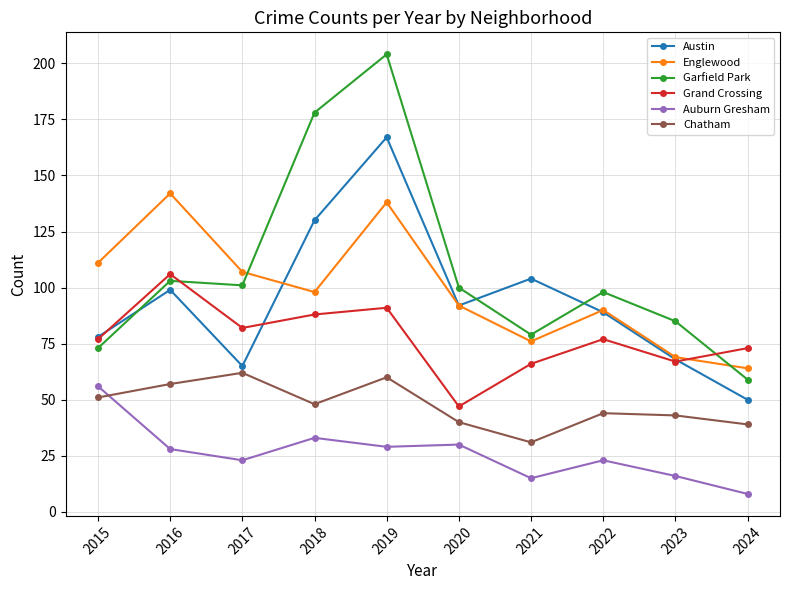

Is it true that Garfield Park equals 146 at 2017?

False